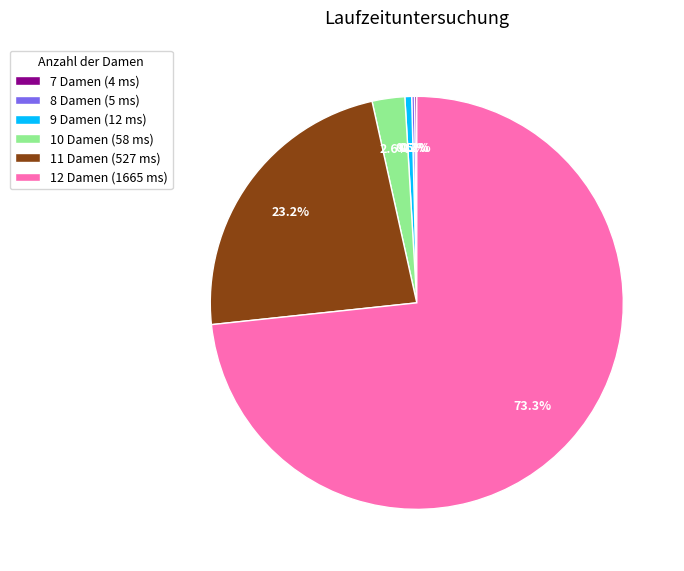

Does 12 Damen (1665 ms) represent more than half of the total?

Yes